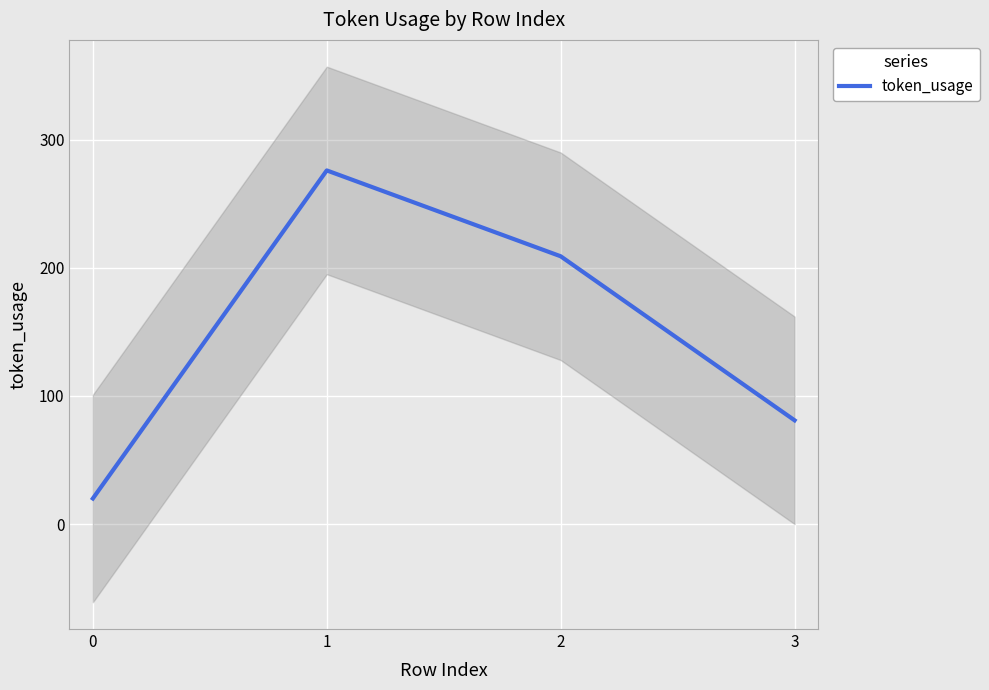

What is the difference between the maximum and minimum values?

256